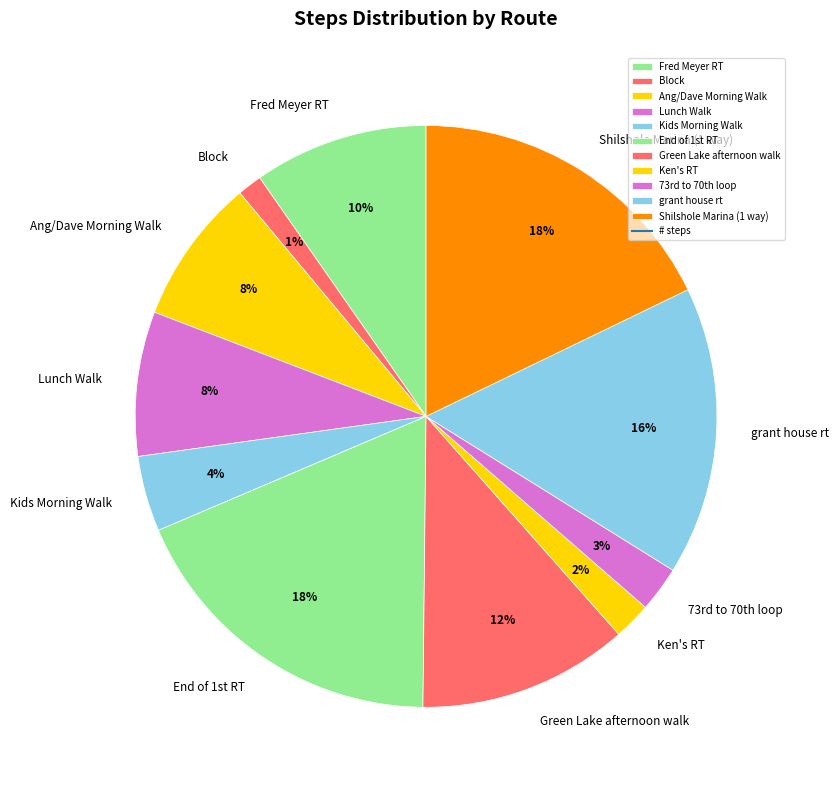

To the nearest percent, what is the average slice percentage?

9%